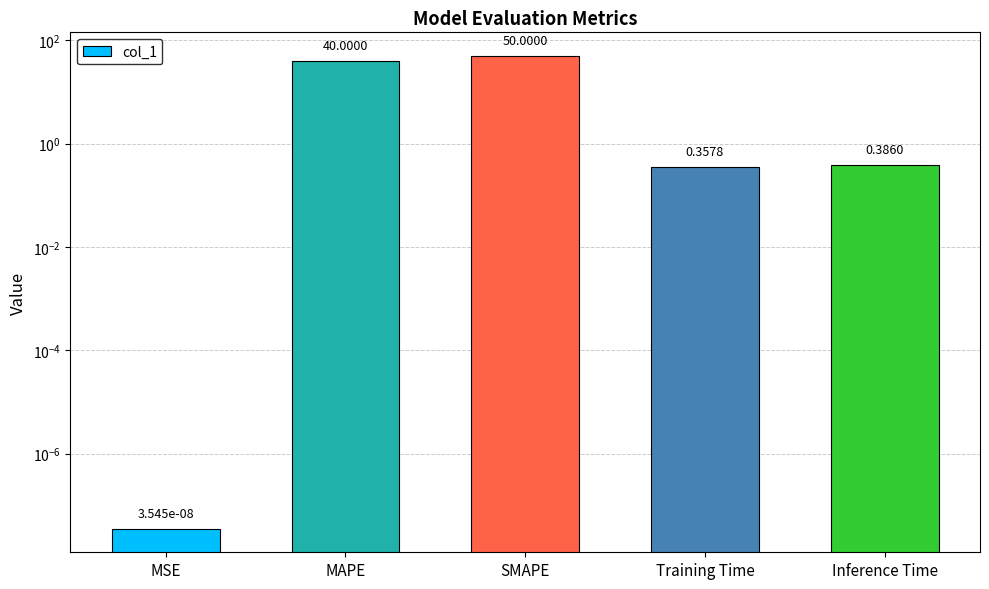

What is the maximum value shown in the chart?

50.0